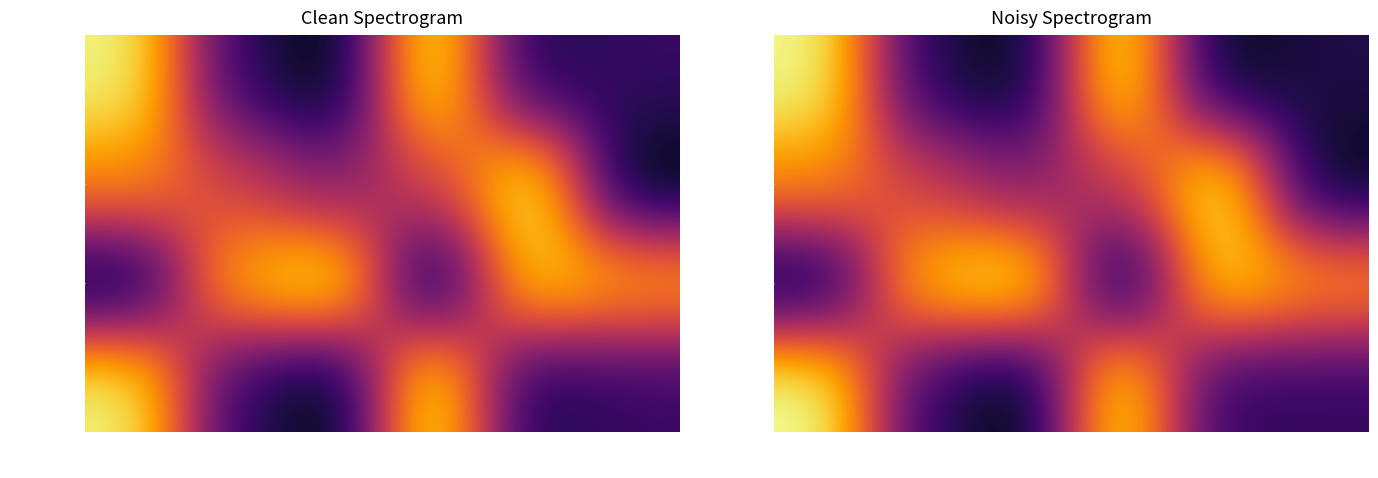

List the labels in order of MPI.Time value, smallest first.

Rank 2, Rank 4, Rank 5, Rank 1, Rank 0, Rank 3